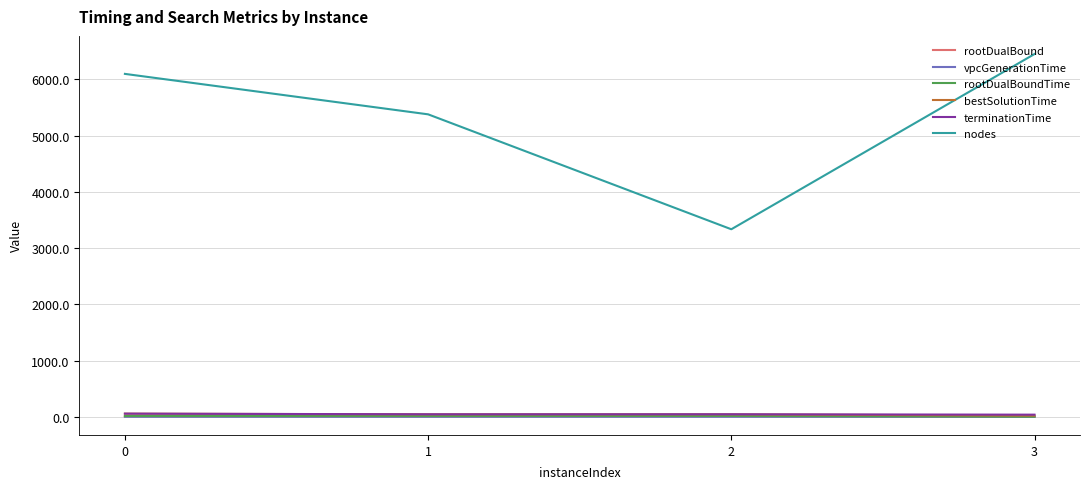

Which series has the largest total across all categories?

nodes